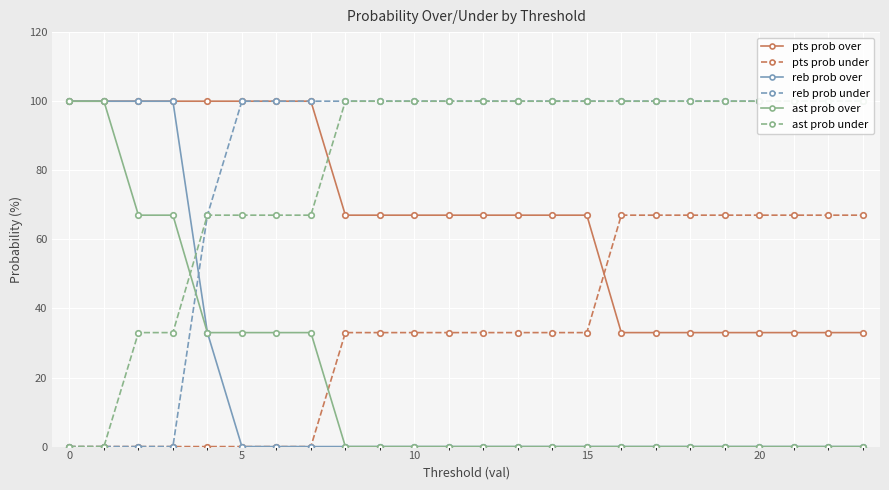

How many lines are shown in the chart?

6